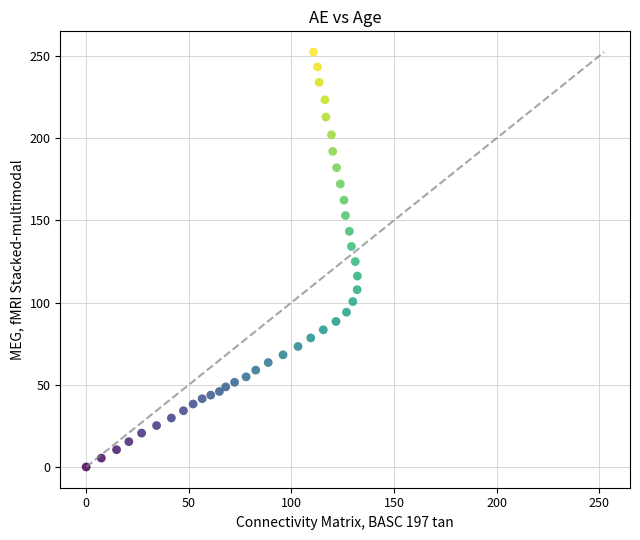

What is the range of Y values (max minus min)?

252.3